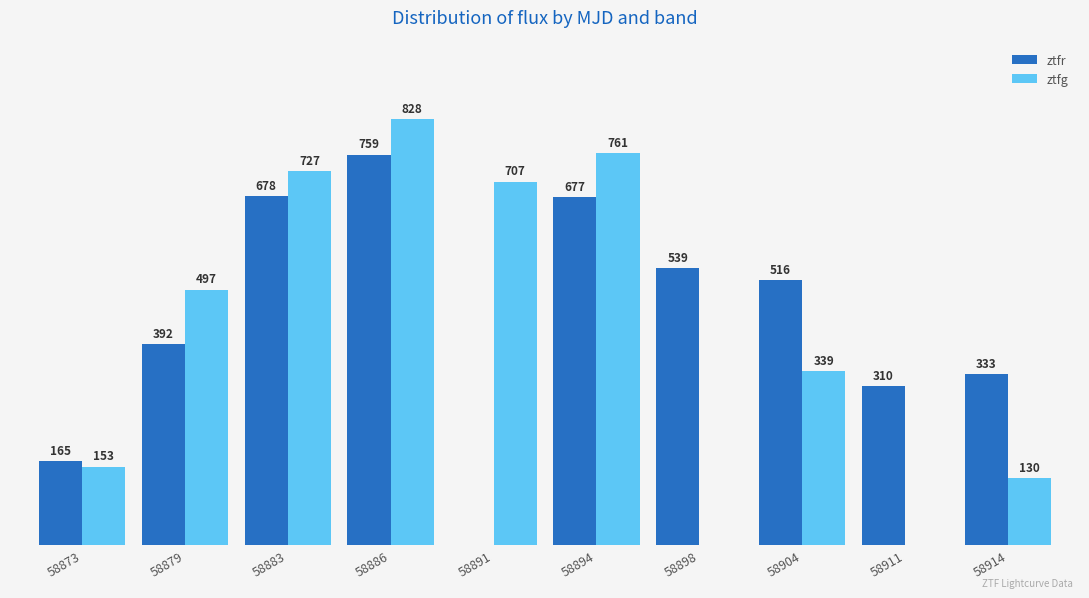

Is the value of ztfr at 58873 greater than the value of ztfg at 58873?

Yes